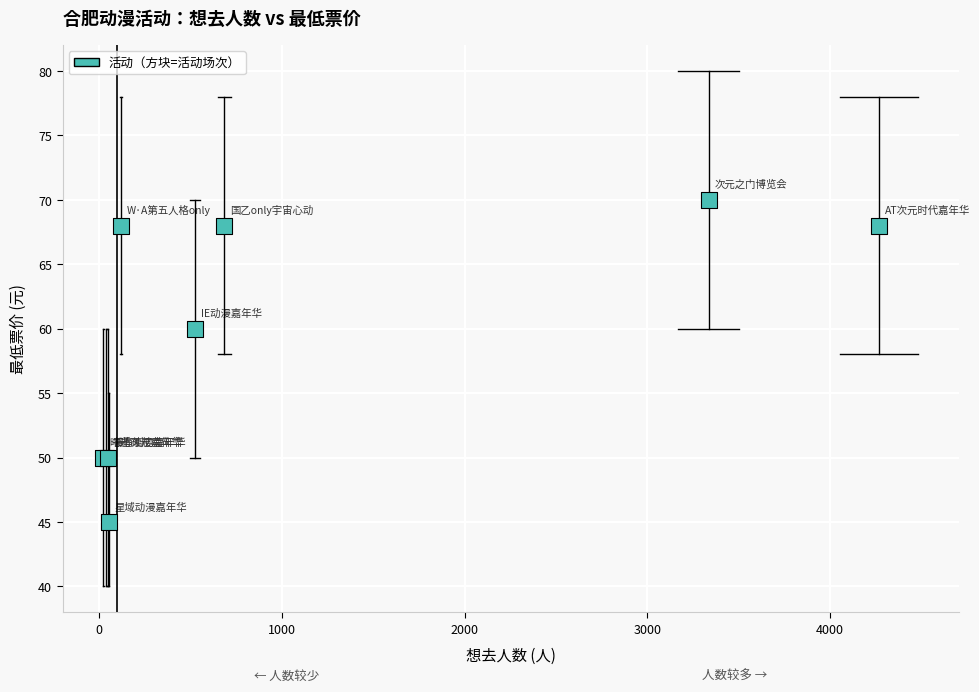

What Y value in the scatter plot is closest to 57?

60